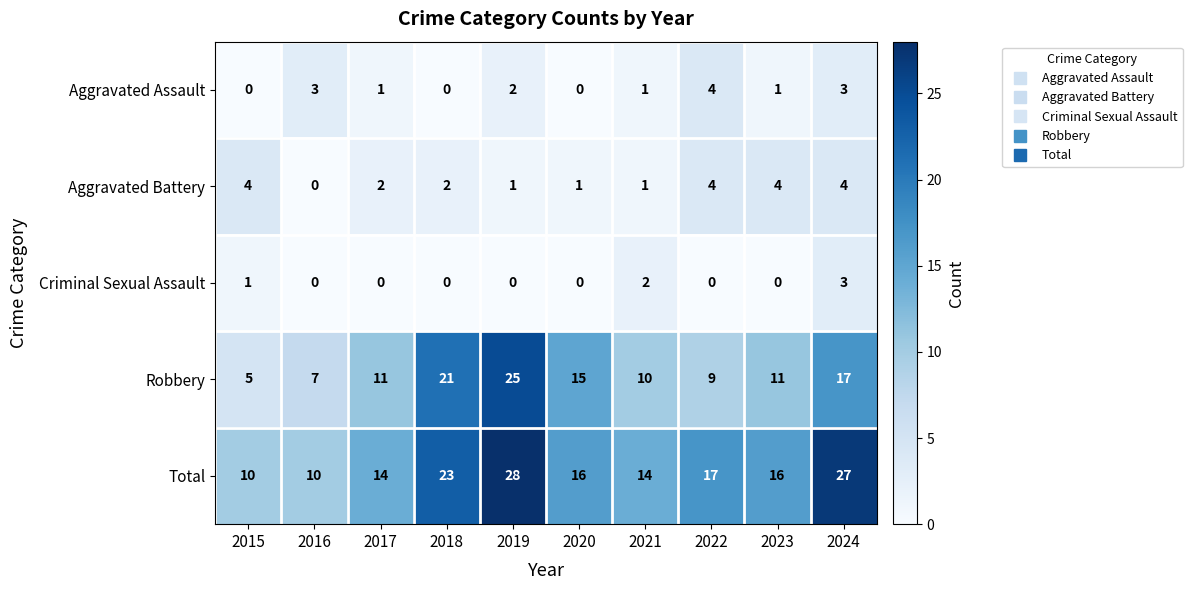

What is the difference between the highest and lowest values at 2016?

10